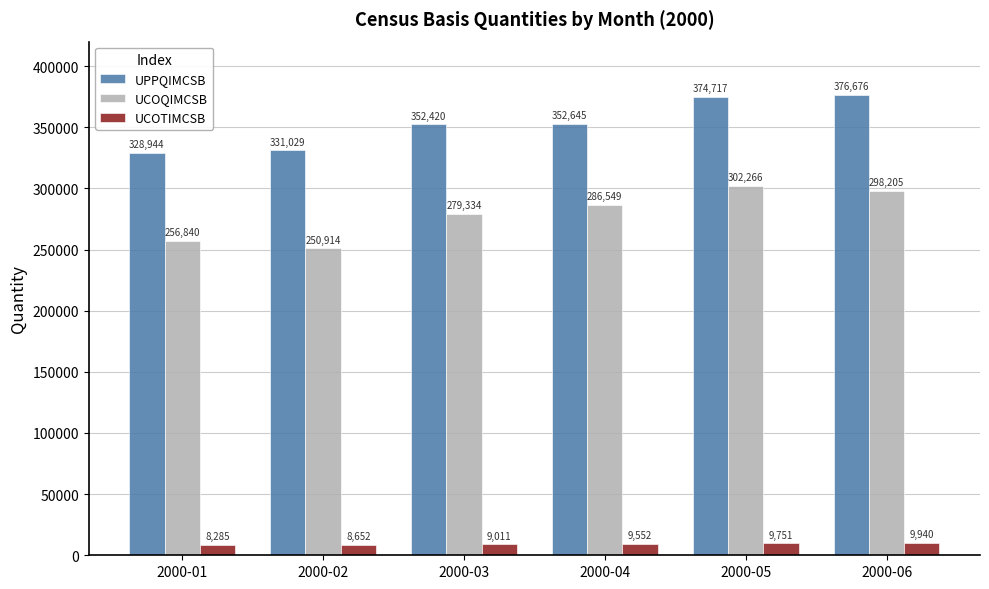

How many bars are there in each group?

3